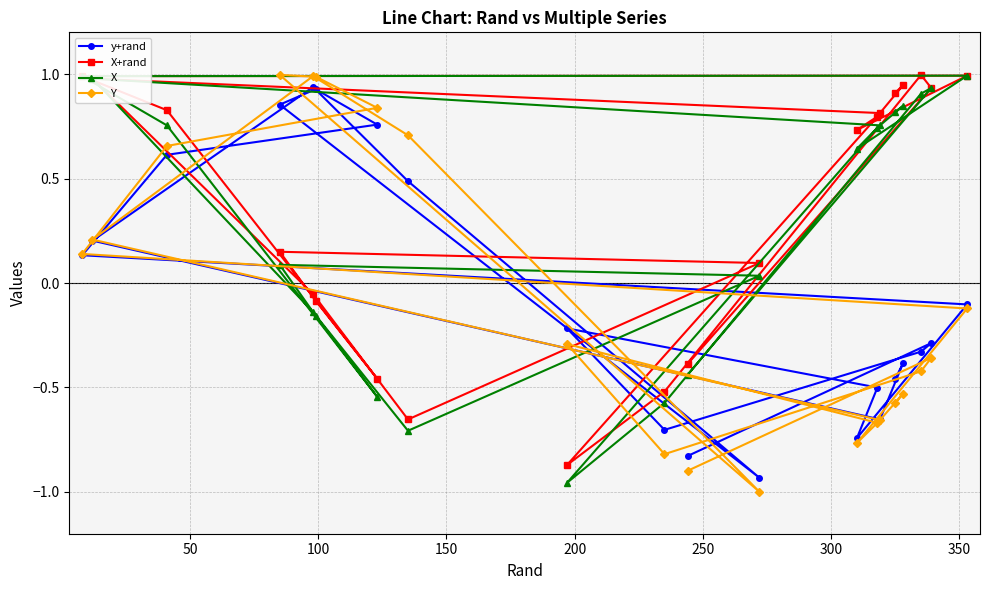

At how many categories does at least one series exceed 0?

17